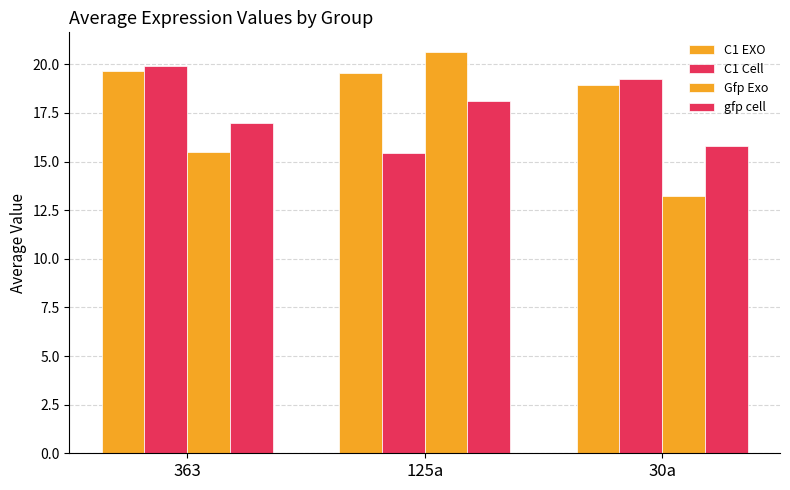

What is the difference between the maximum and second lowest values in the C1 EXO series?

0.1